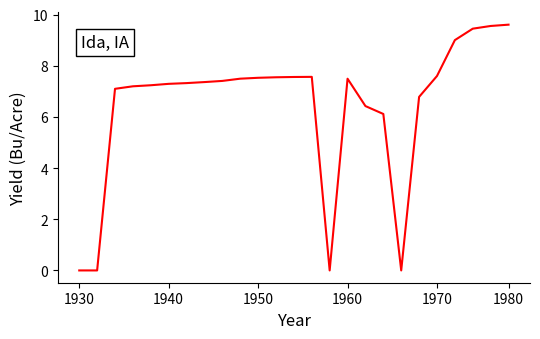

What is the greatest value displayed?

9.6